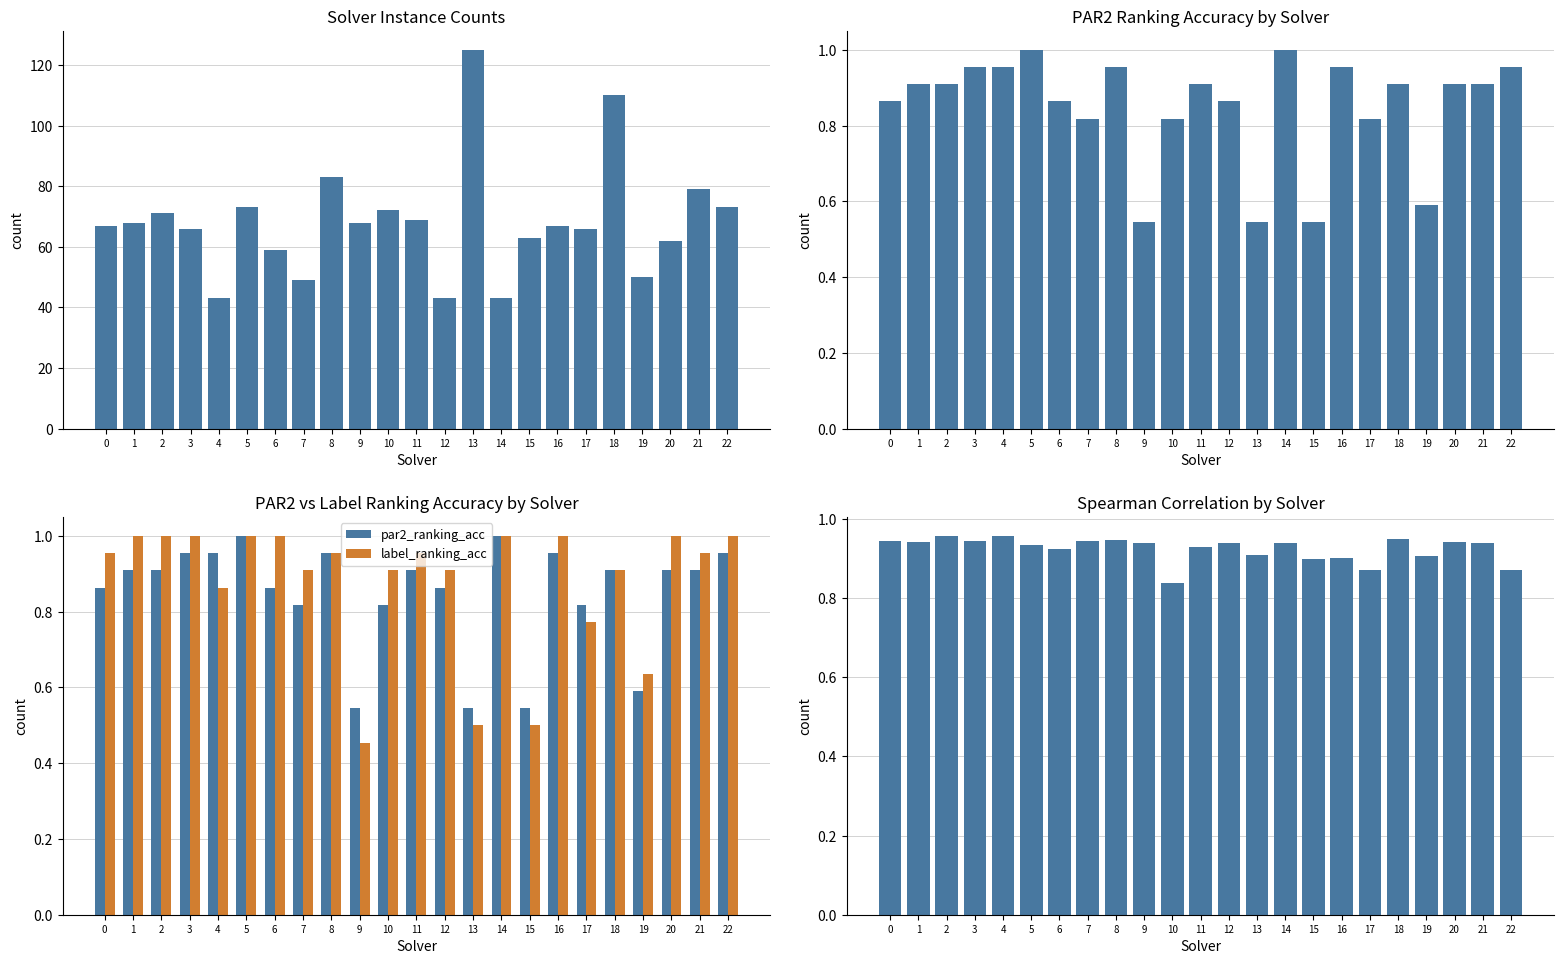

Which label corresponds to the smallest value in the chart?

9